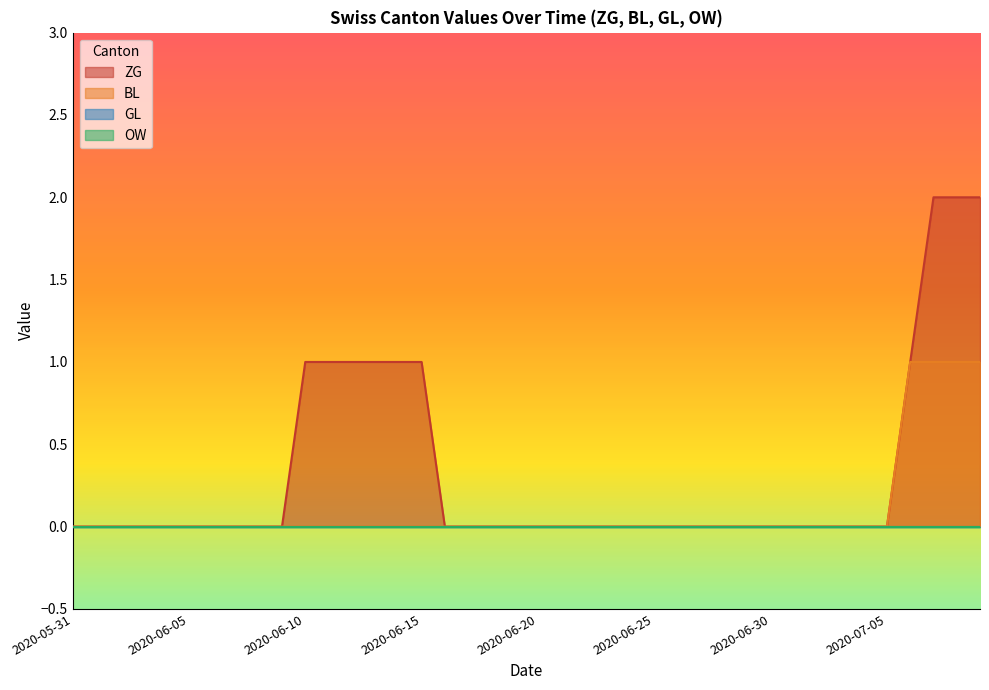

True or false: ZG has more than 1 points higher than both neighbors.

False